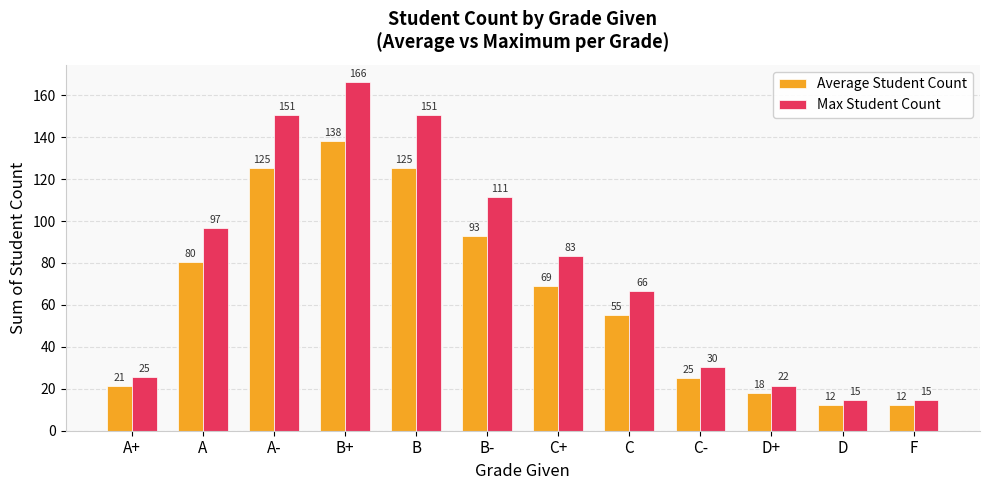

What is the spread (max minus min) of values at A+?

4.3